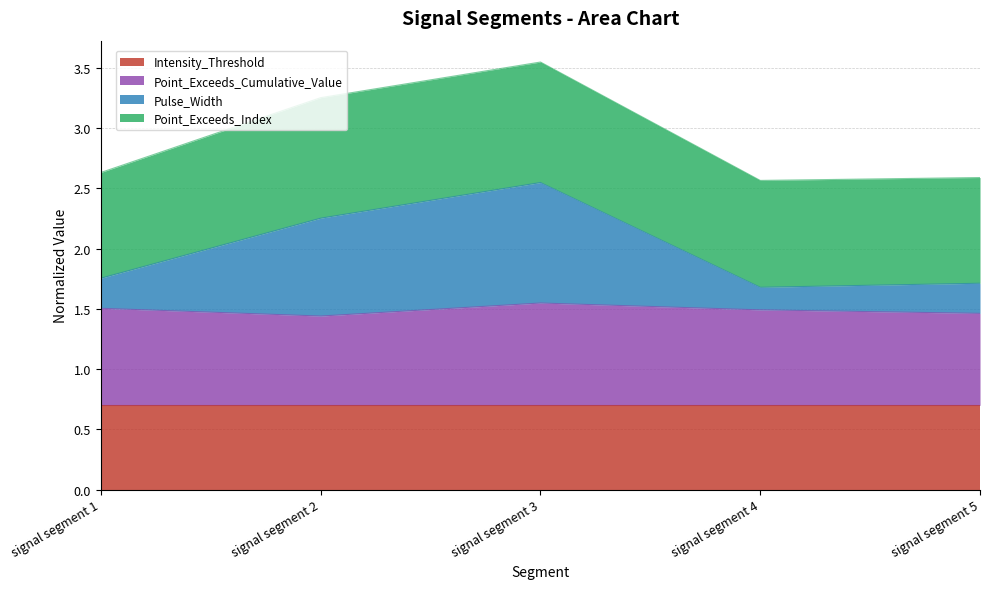

What is the total value across all series at signal segment 5?

2.6